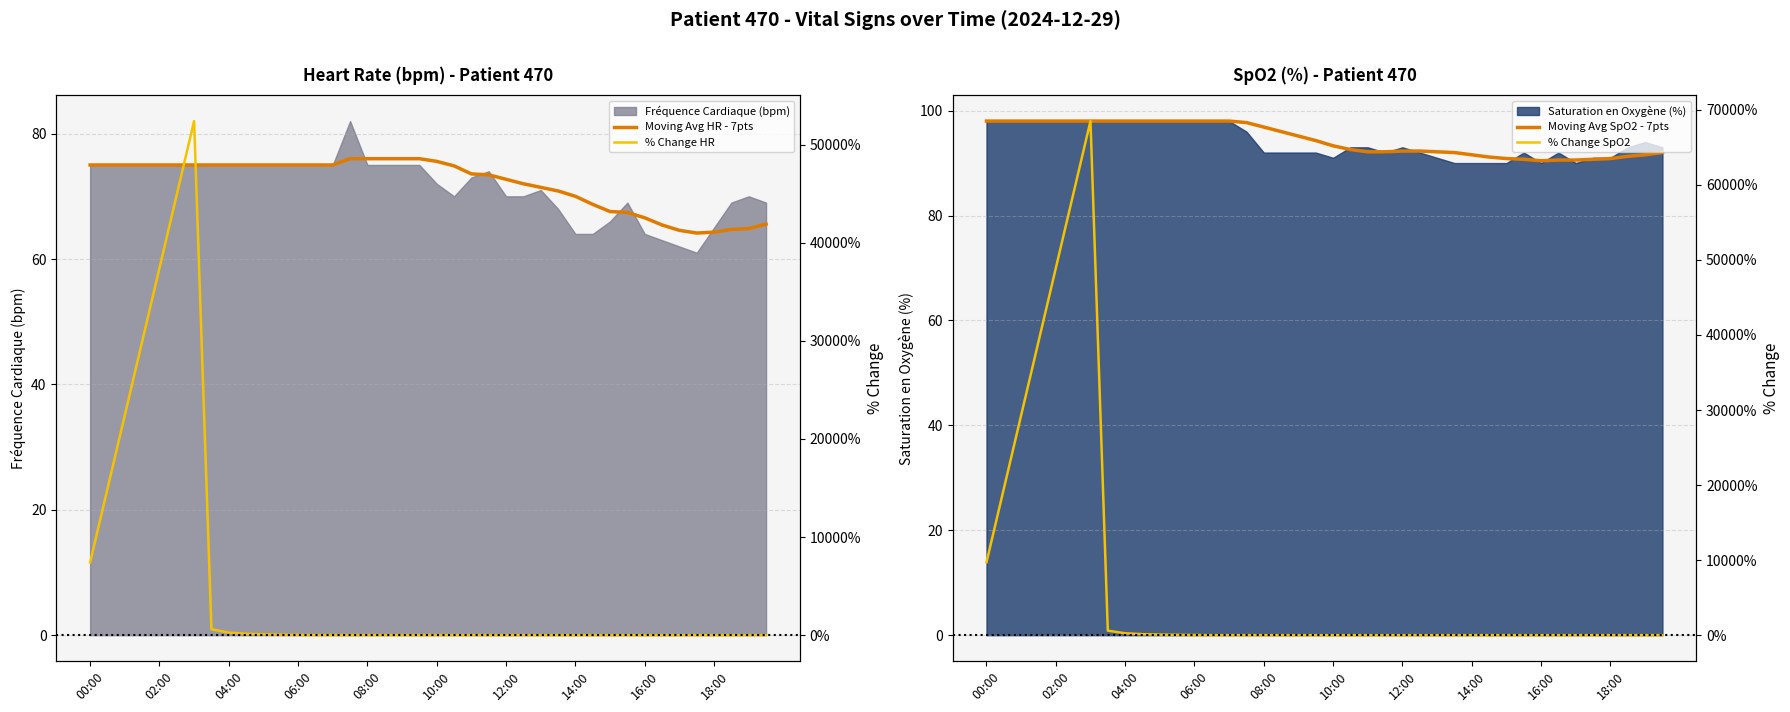

At how many categories does at least one series exceed 31299?

4